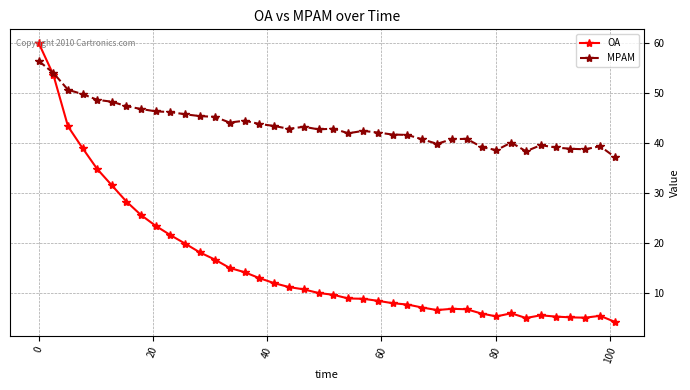

What is the value of the MPAM point at the 27th from the left?

40.7